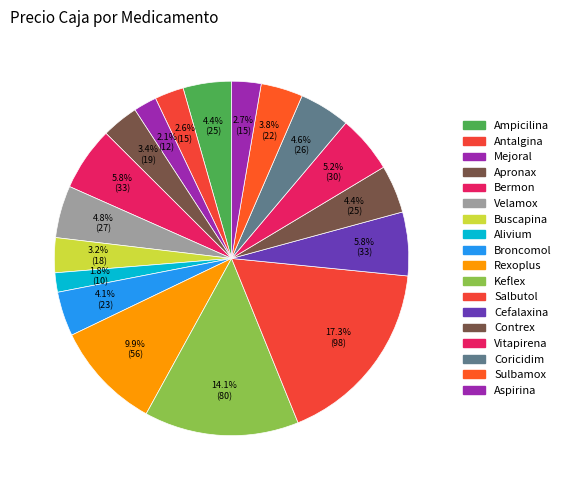

How many slices are in this pie chart?

18